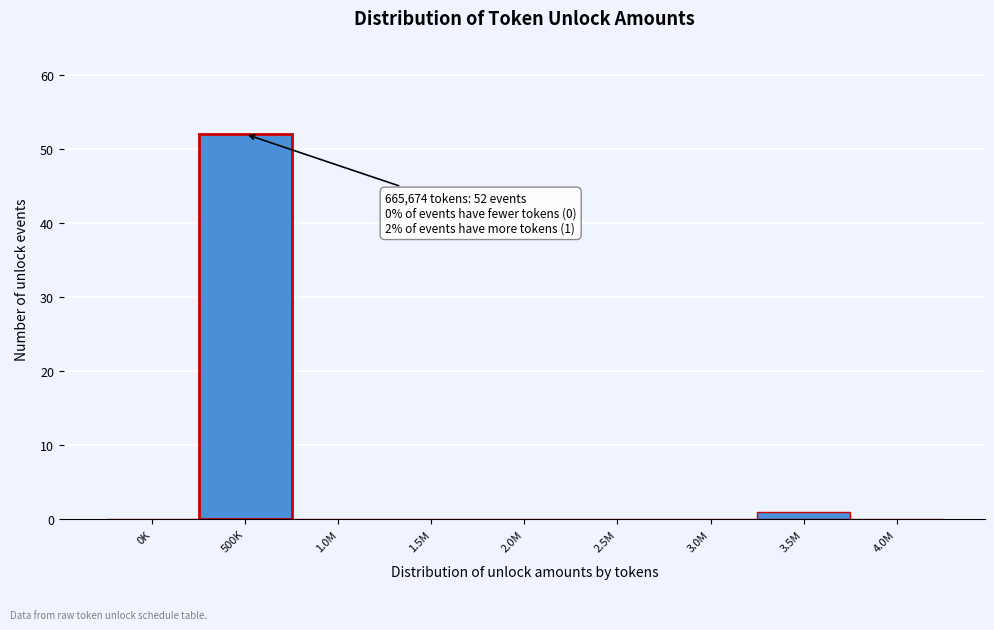

Reading right to left, extract all data points from this chart.

4.0M=0	3.5M=1	3.0M=0	2.5M=0	2.0M=0	1.5M=0	1.0M=0	500K=52	0K=0